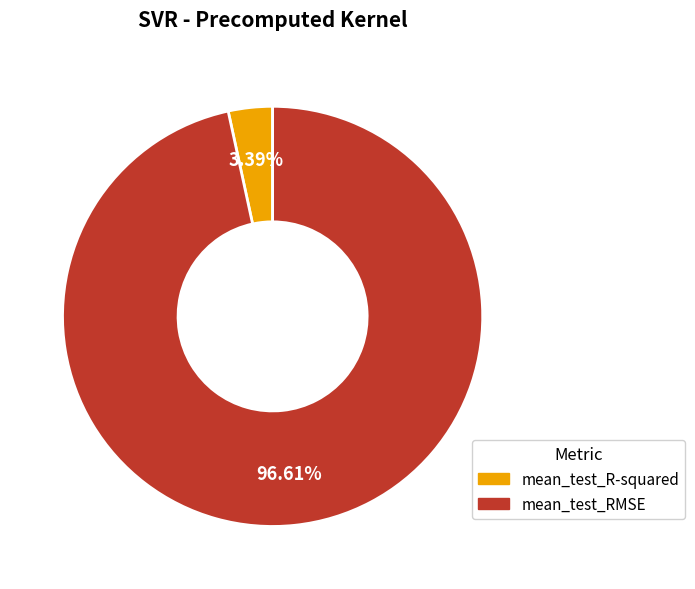

Which slice is the smallest?

mean_test_R-squared